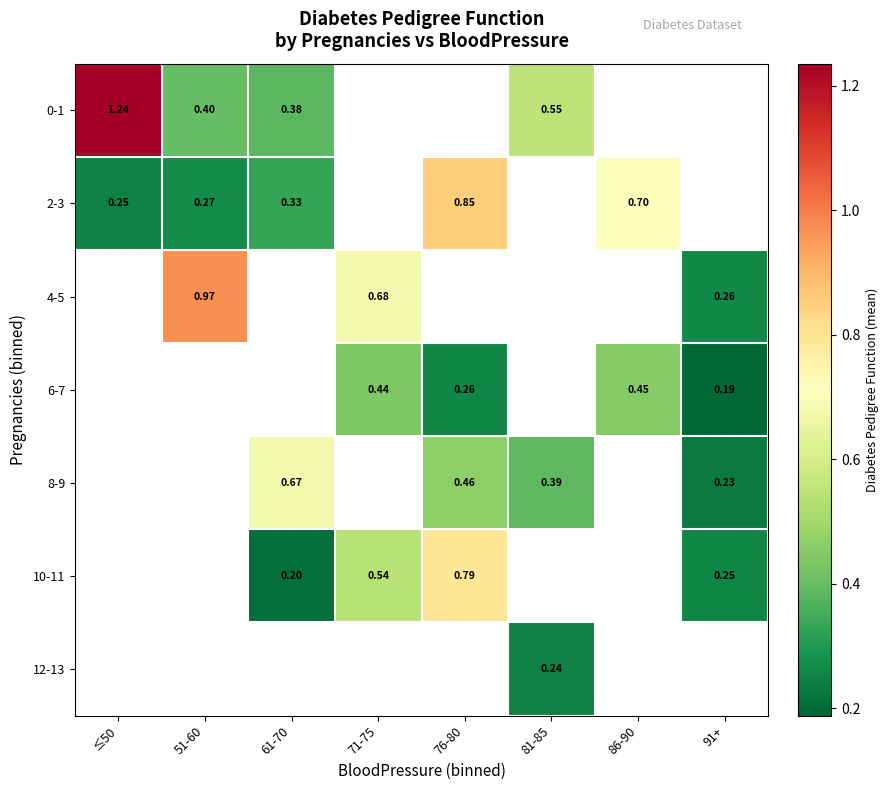

Which series has the widest spread of values?

0-1